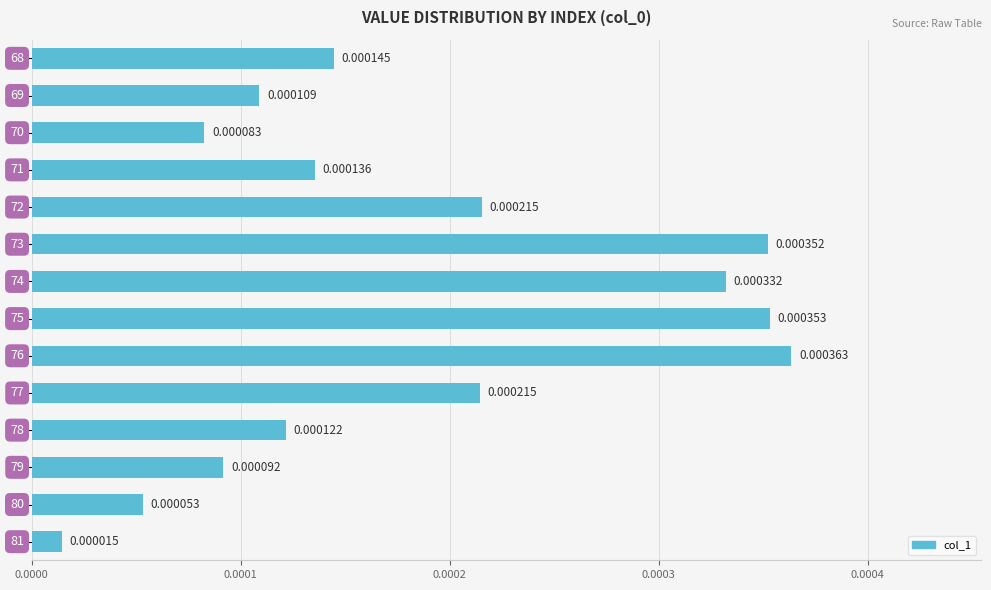

How many categories are shown in the chart?

14